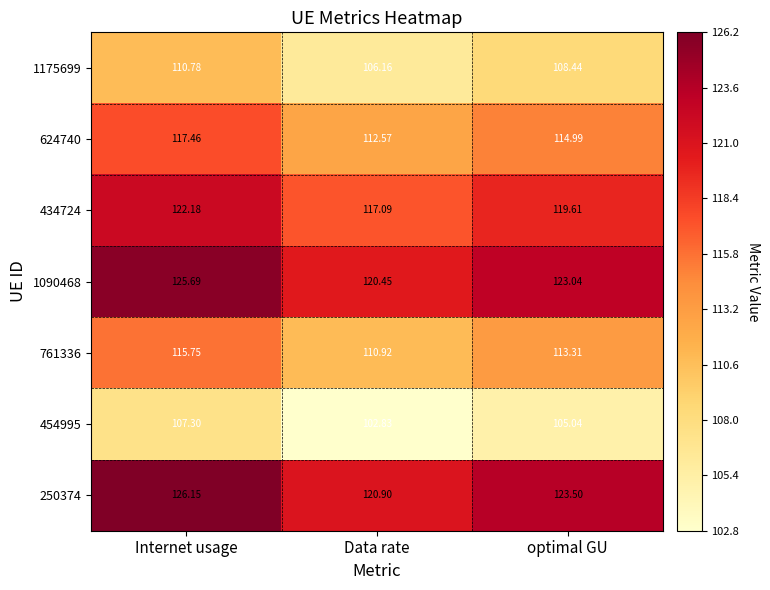

Rank the categories by 1090468 value from lowest to highest.

Data rate, optimal GU, Internet usage